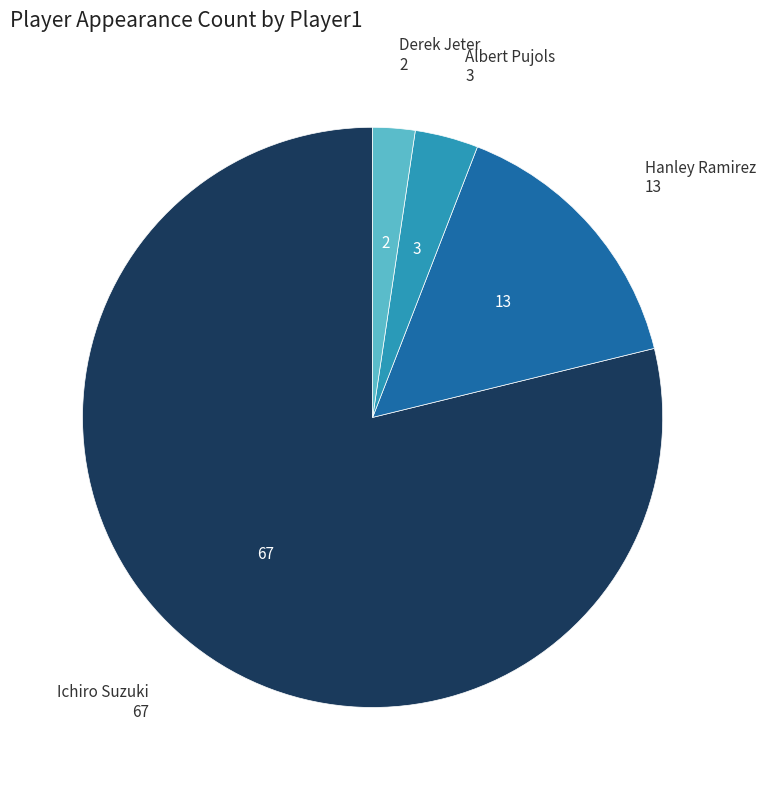

How many segments does this pie chart have?

4